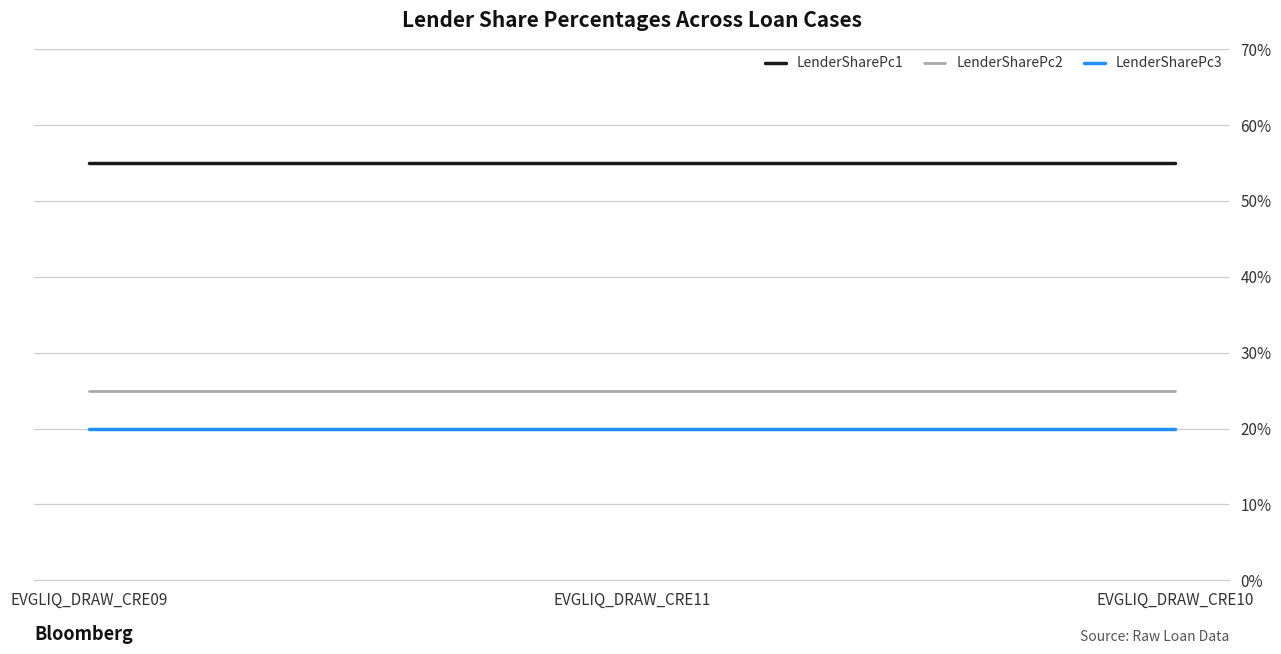

True or false: LenderSharePc1 has a value of 55 at EVGLIQ_DRAW_CRE09.

True